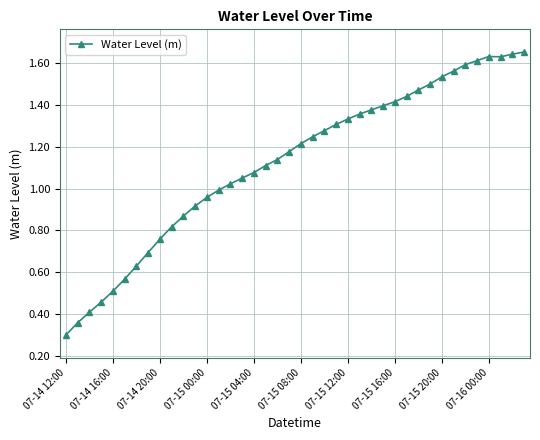

What is the sum of all values?

45.0